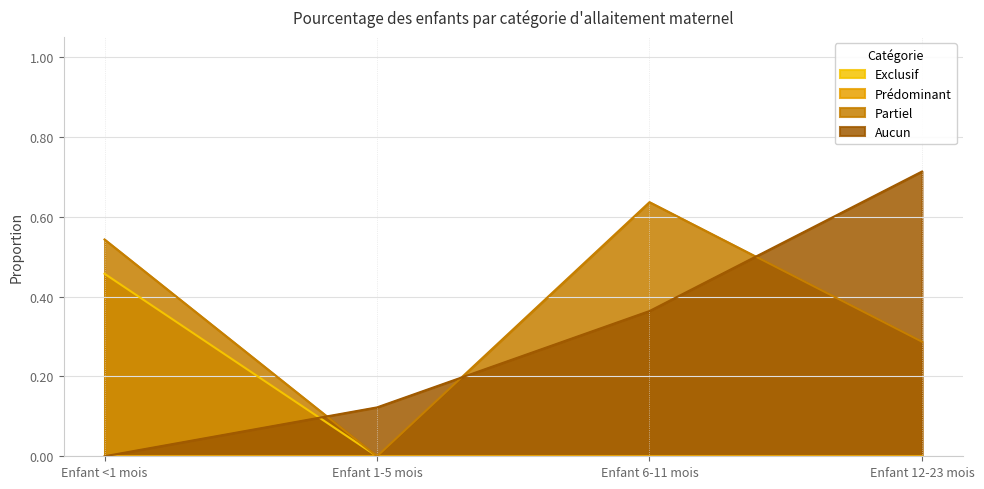

List the labels in order of Exclusif value, largest first.

Enfant <1 mois, Enfant 1-5 mois, Enfant 6-11 mois, Enfant 12-23 mois